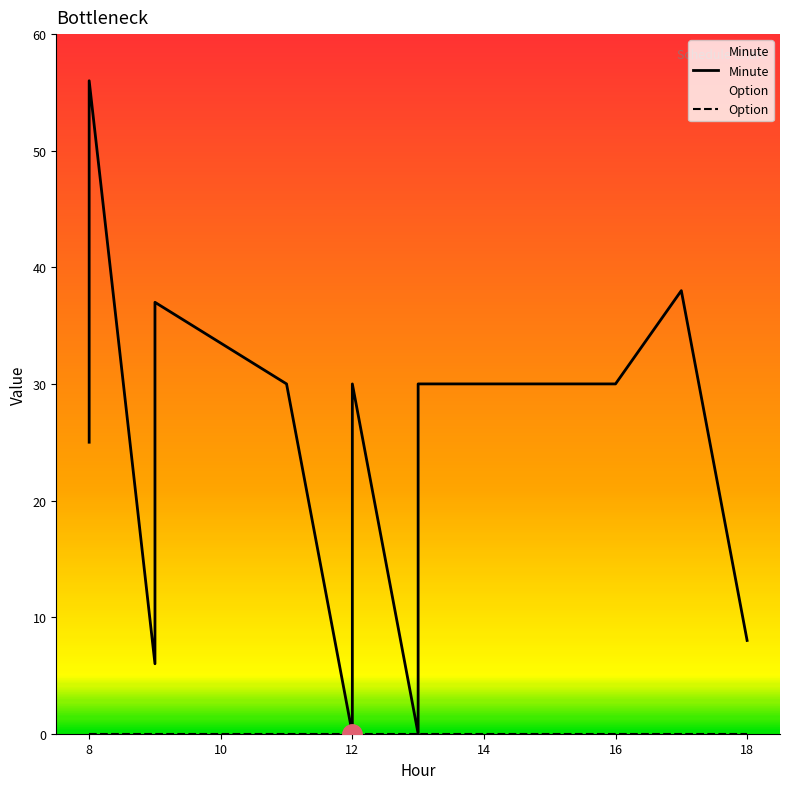

True or false: Option and Minute intersect in this chart.

False